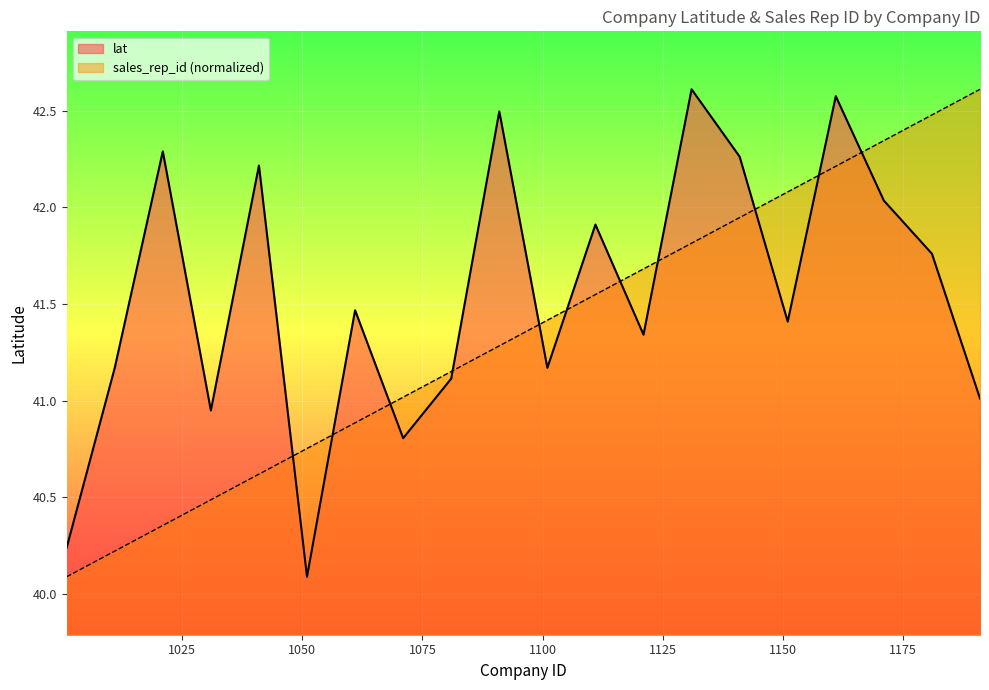

How many lines are shown in the chart?

2